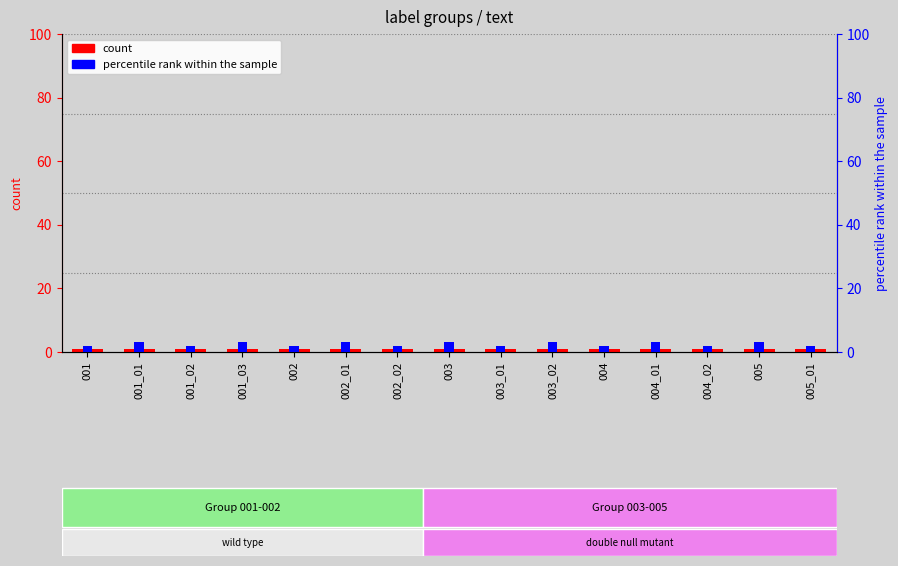

How many values in the percentile rank within the sample series exceed 2?

7